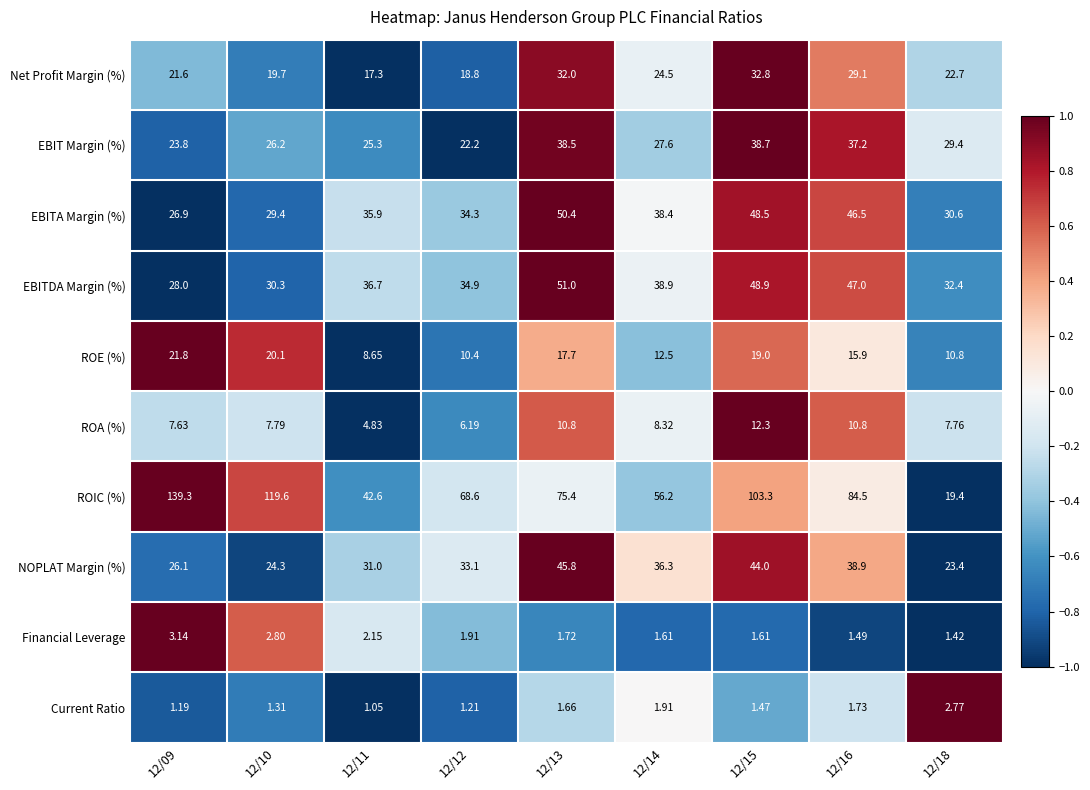

Is the value of ROIC (%) at 12/10 greater than the value of EBITA Margin (%) at 12/16?

Yes